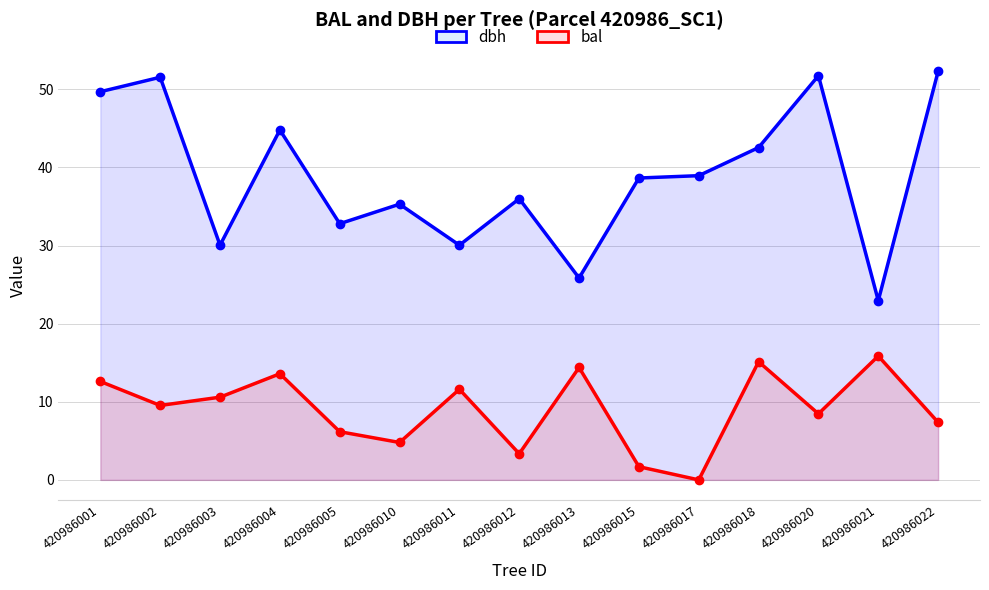

What are all the series names shown in the legend?

dbh, bal